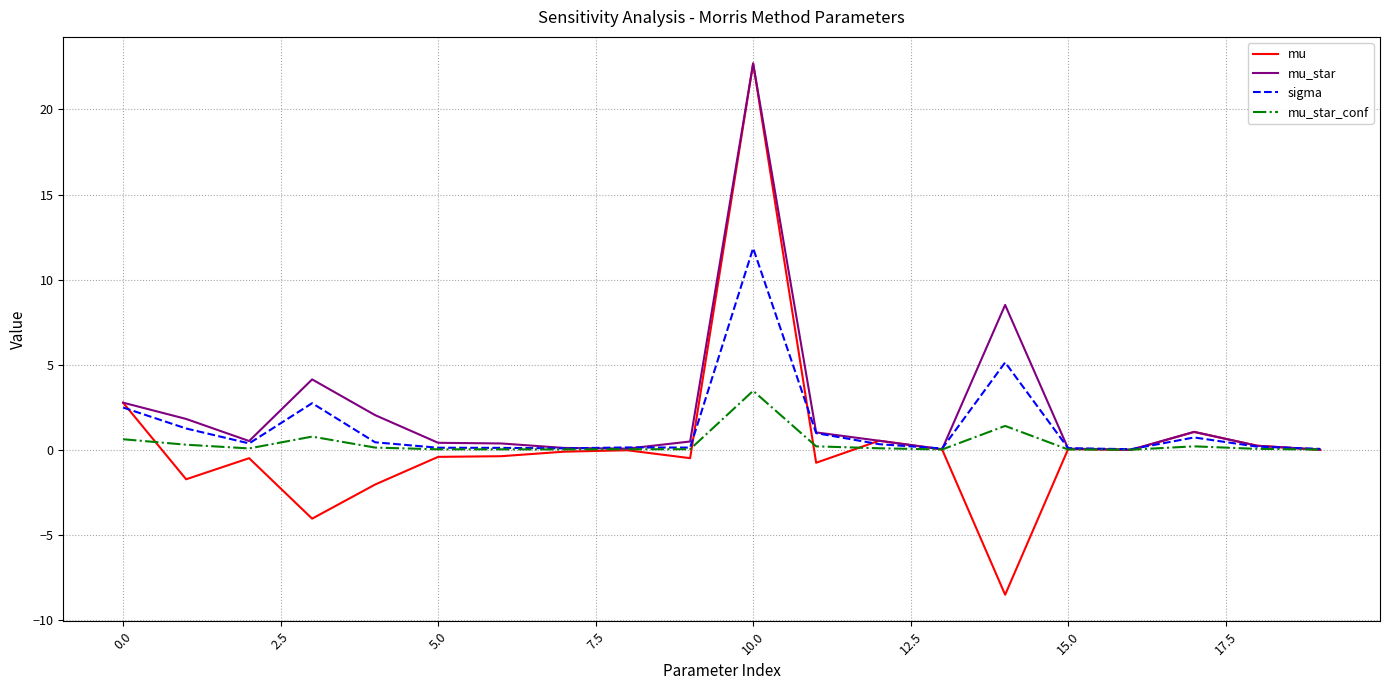

What is the maximum value shown in the chart?

22.7